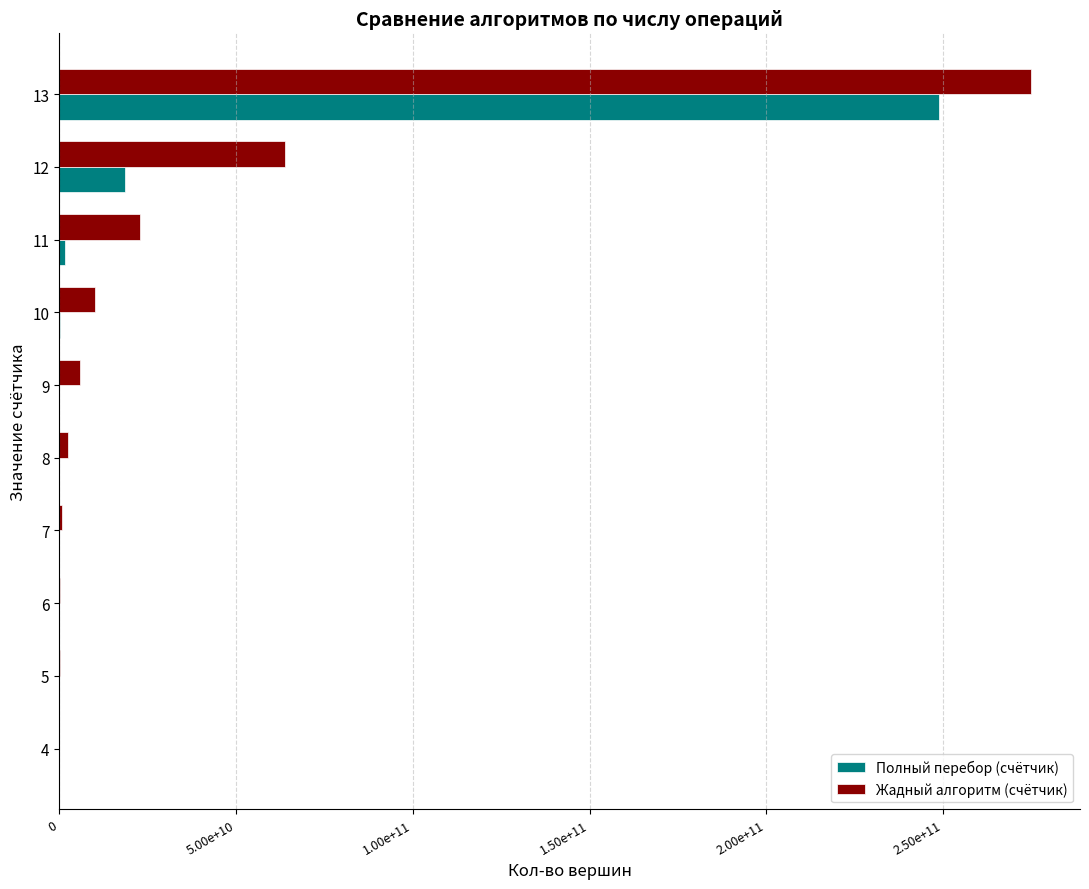

What is the difference between the maximum and minimum values in the Жадный алгоритм (счётчик) series?

274978881020